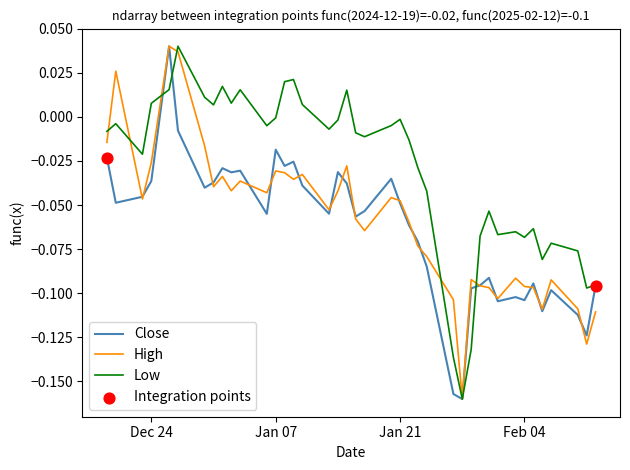

Is this an area chart (filled region under the line)?

No